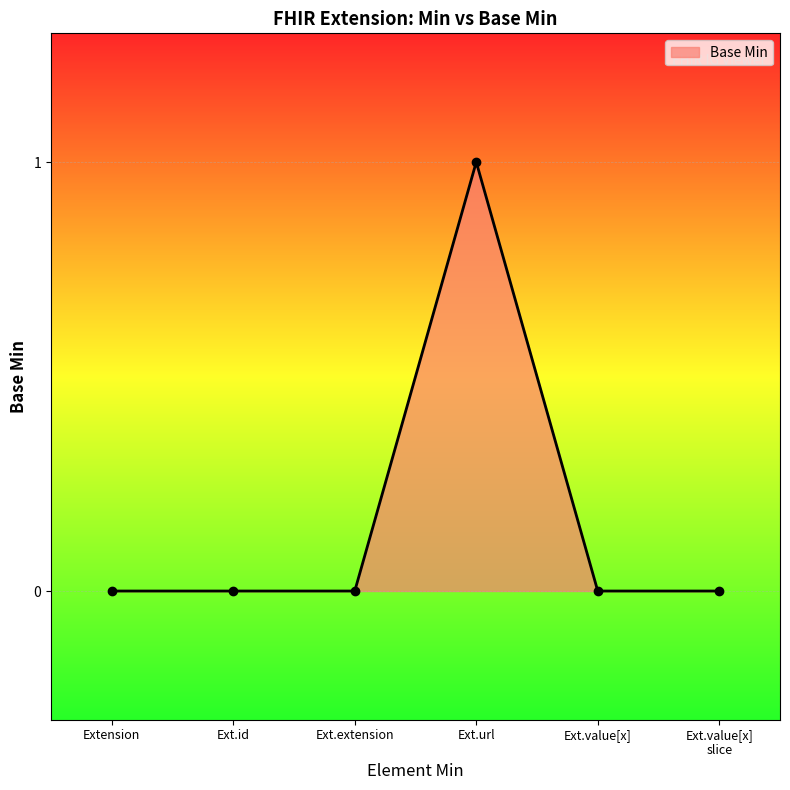

Count the values in the range 0 to 1.

6